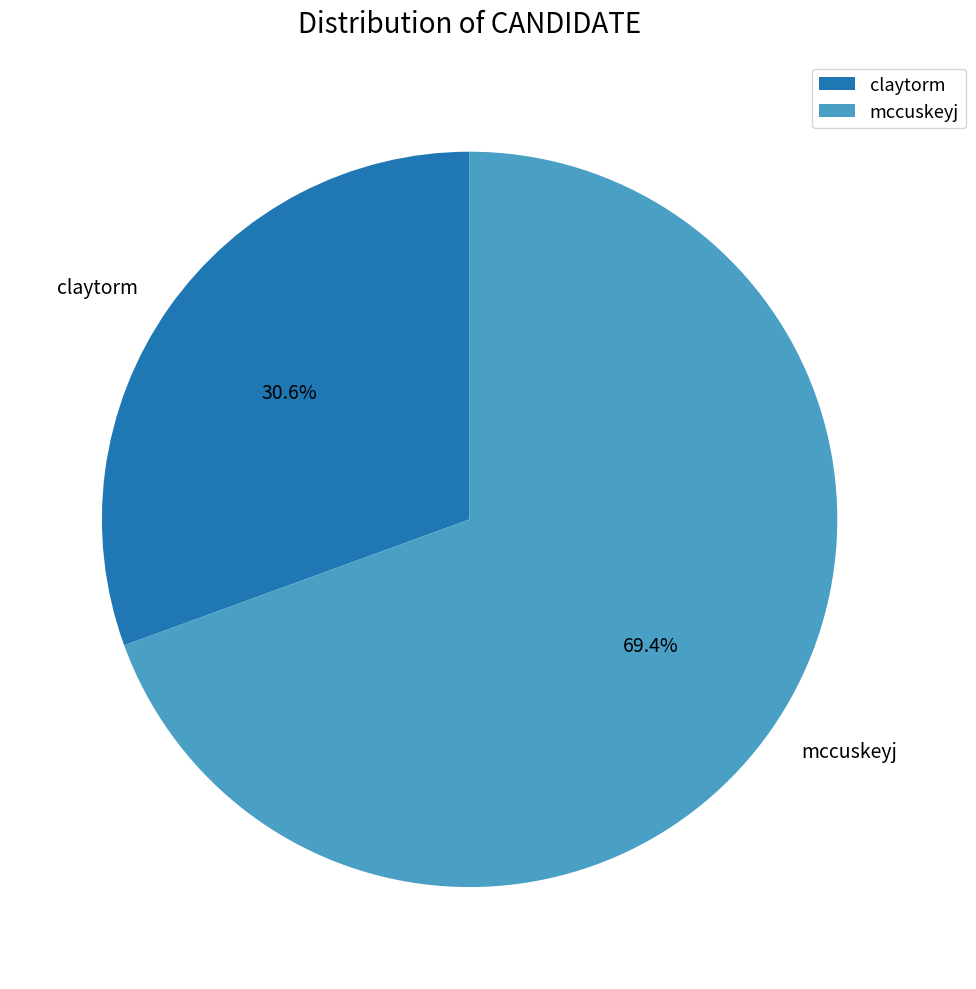

What is the ratio of the value at claytorm to the value at mccuskeyj?

0.4